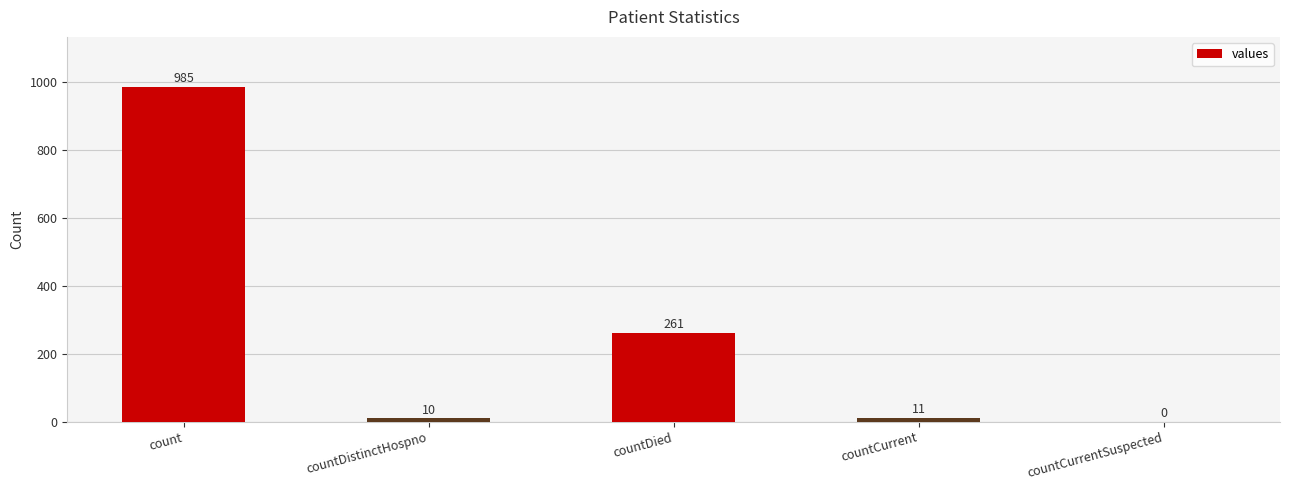

Which has a higher value, countDistinctHospno or countDied?

countDied